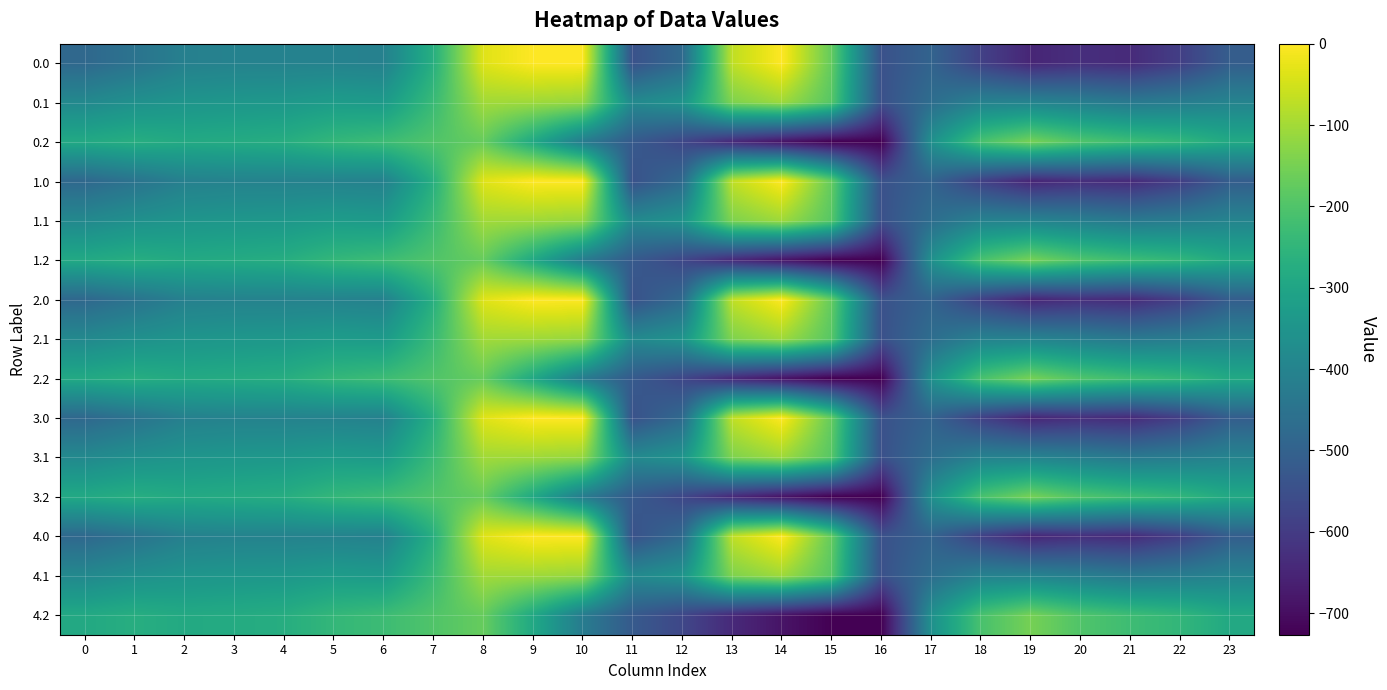

Between 21 and 22, which is larger?

22